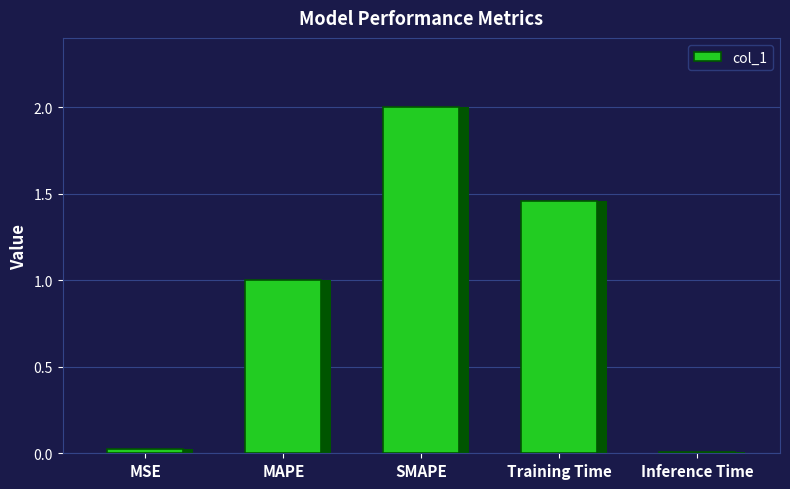

The value at SMAPE is 0.6. True or false?

False